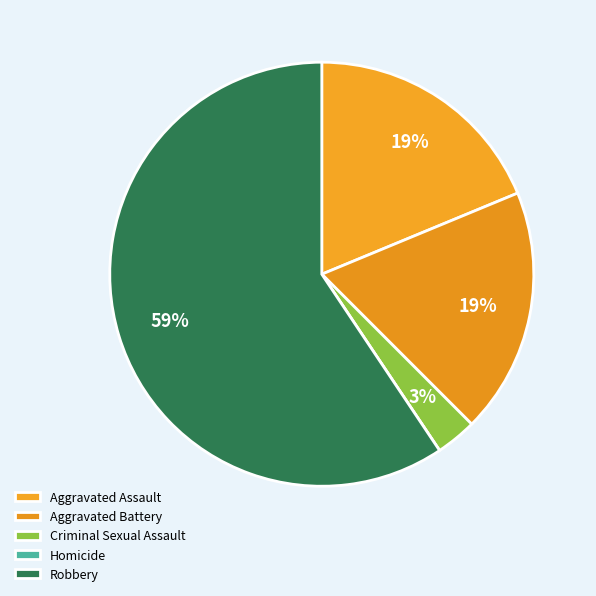

Is there any slice that represents more than half of the pie?

Yes